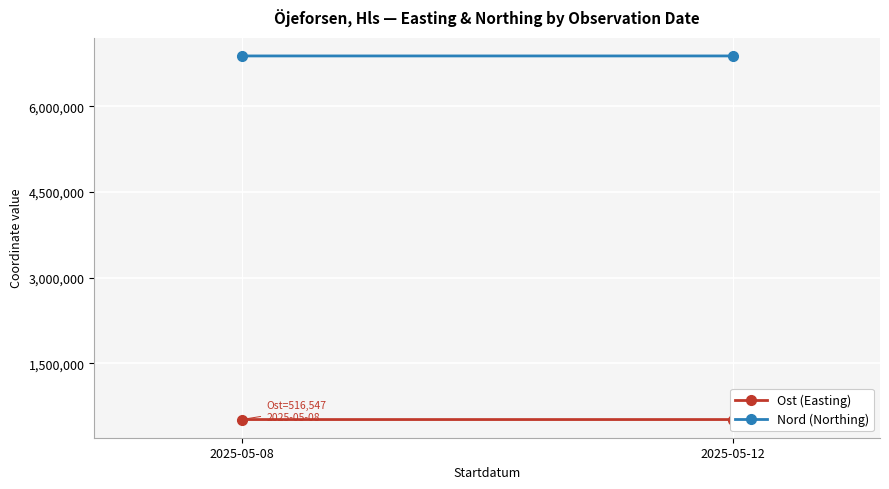

At 2025-05-08, list the series in order from smallest to largest.

Ost (Easting), Nord (Northing)